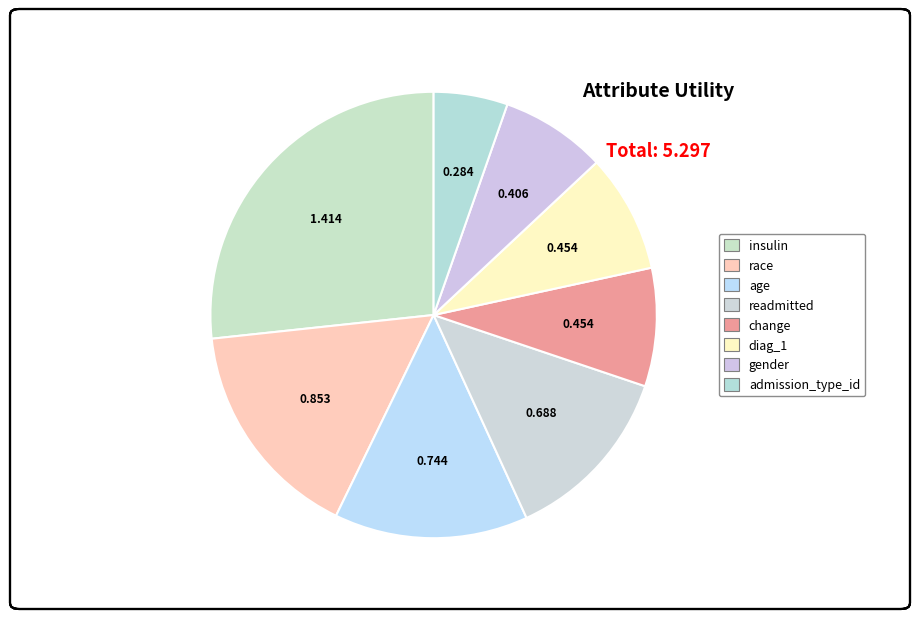

How many slices are in this pie chart?

8